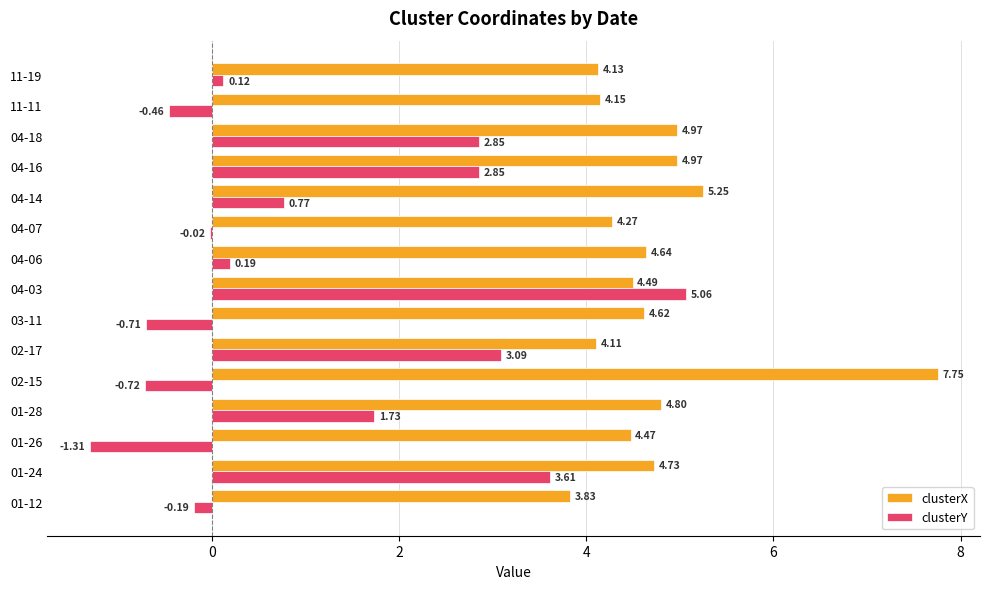

At which category is the sum across all series the highest?

04-03